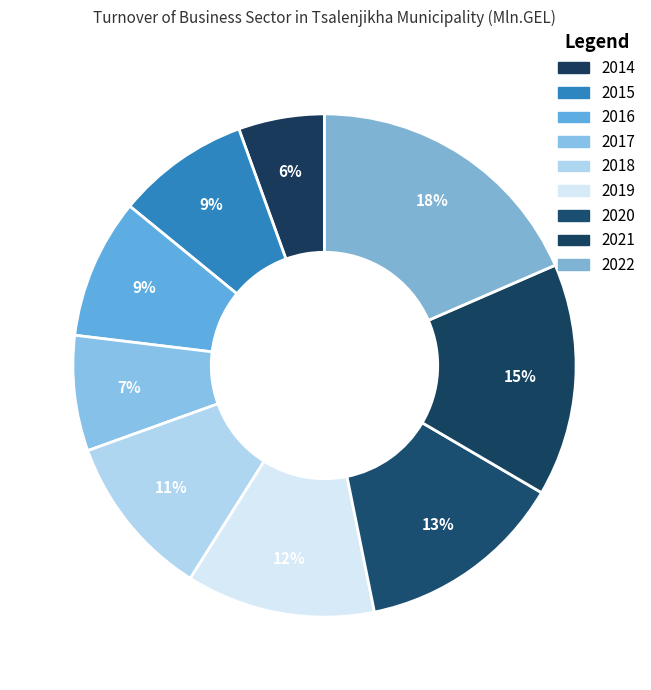

Which slice is the smallest?

2014